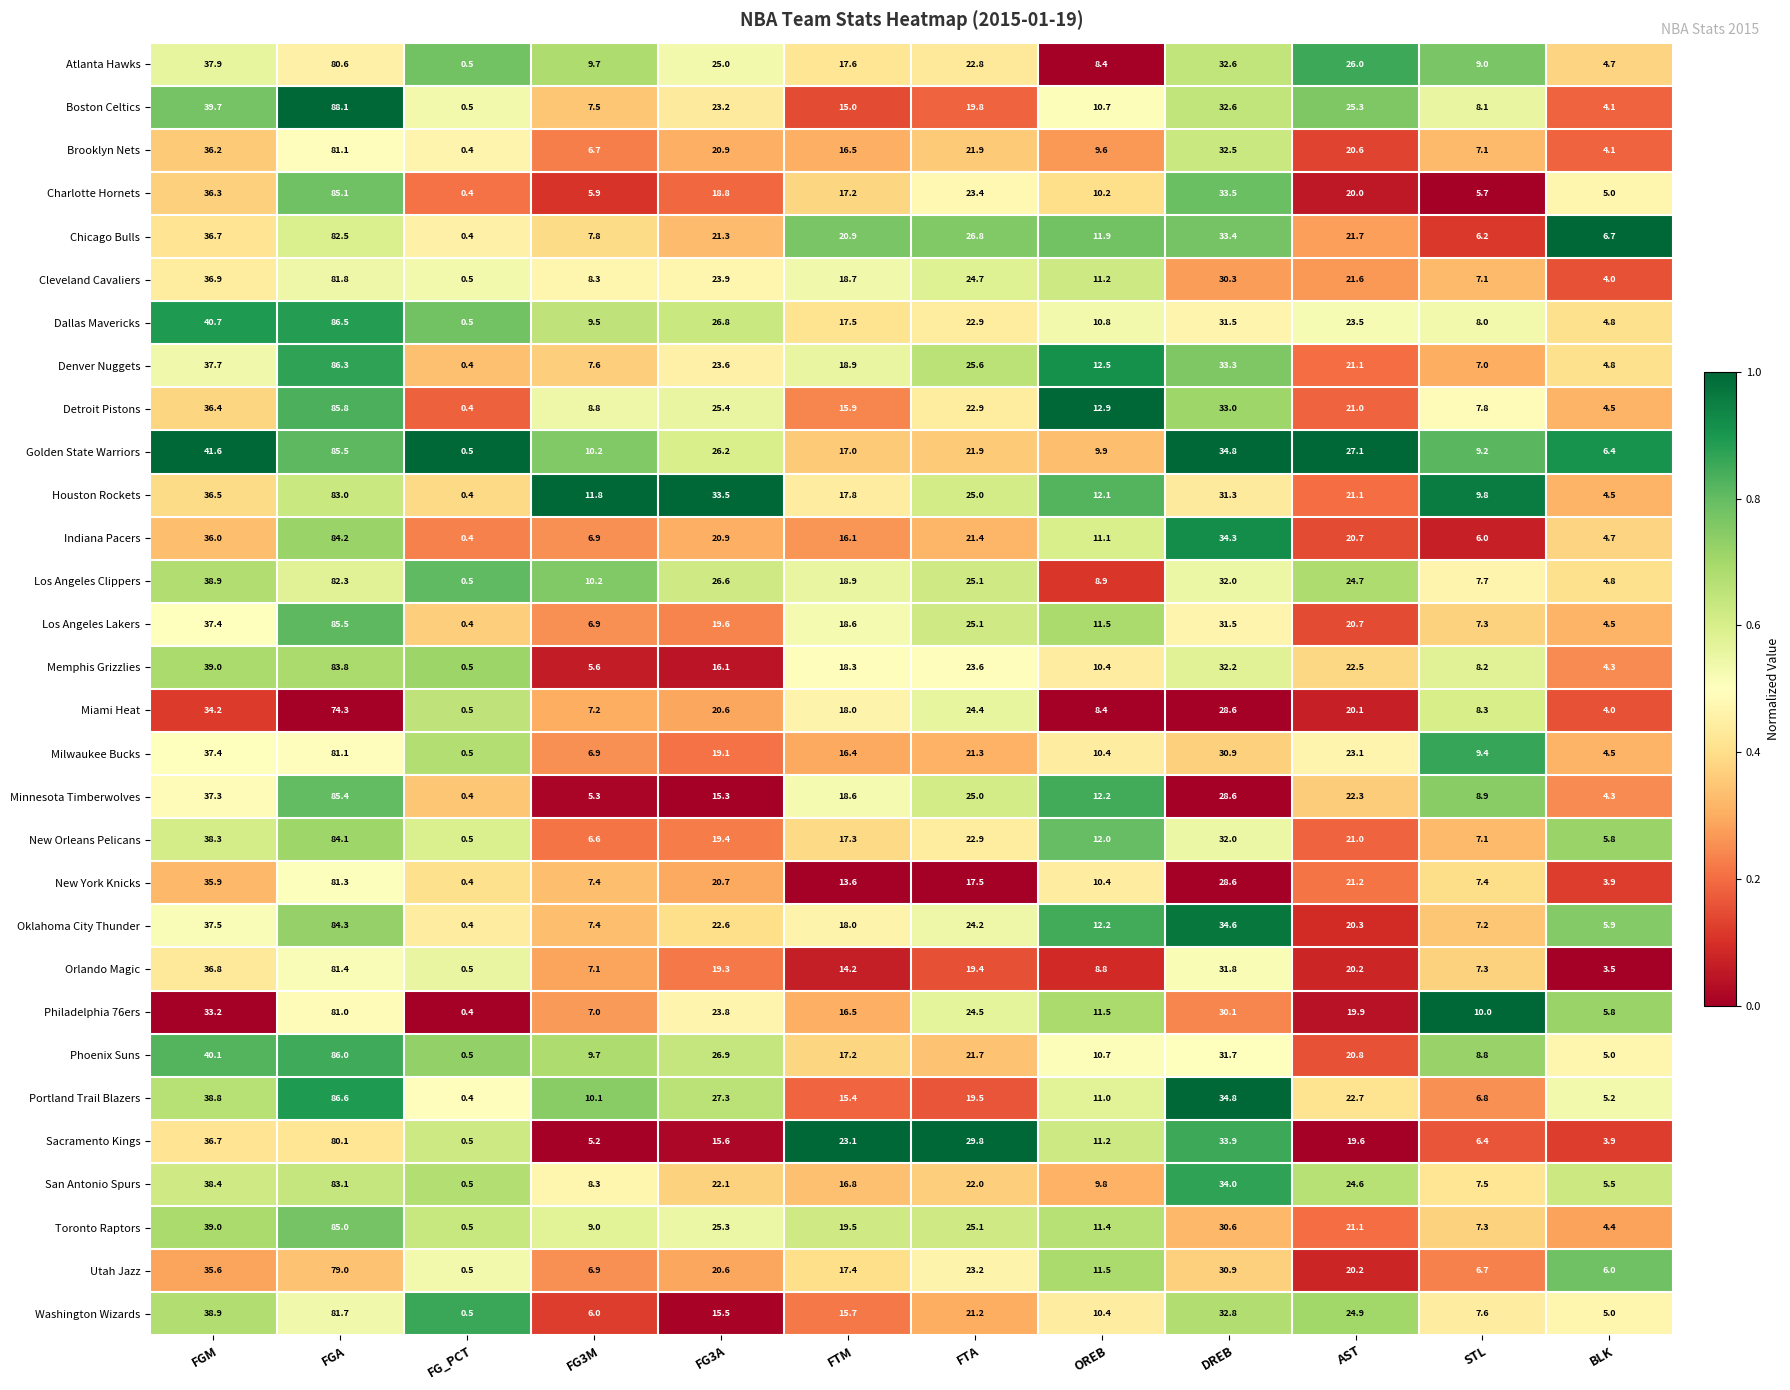

What is the greatest value displayed?

88.1